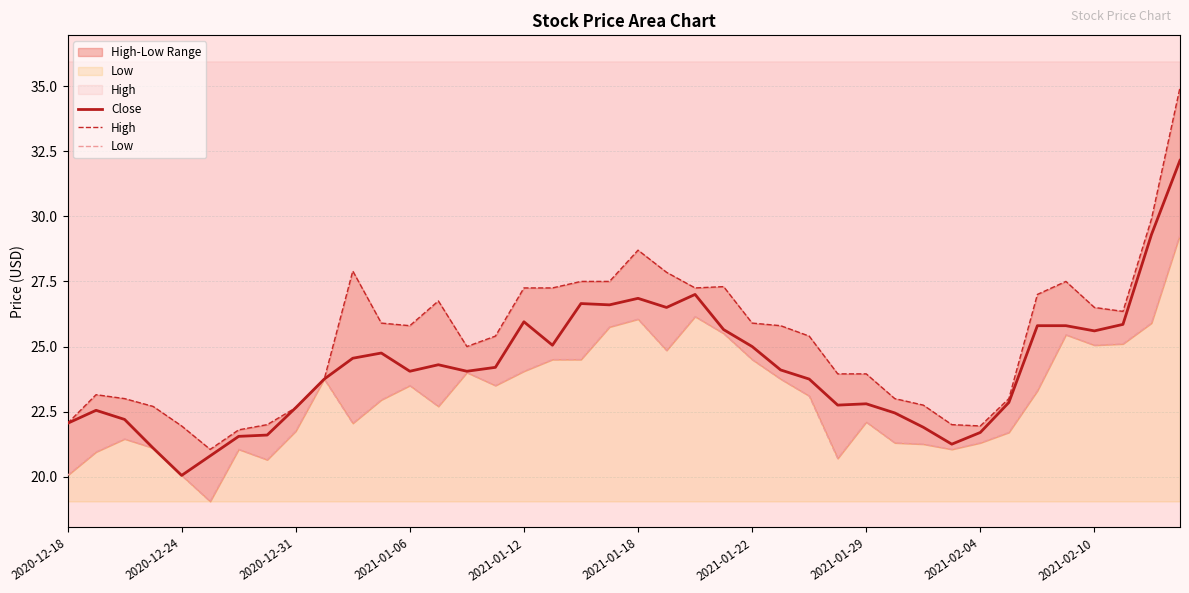

Reading right to left, list all the values displayed in this chart.

Close: 32.1	29.3	25.9	25.6	25.8	25.8	22.9	21.7	21.2	21.9	22.4	22.8	22.8	23.8	24.1	25.0	25.6	27.0	26.5	26.9	26.6	26.6	25.1	25.9	24.2	24.1	24.3	24.1	24.8	24.6	23.8	22.6	21.6	21.6	20.8	20.1	21.1	22.2	22.6	22.1
High: 35.0	29.9	26.4	26.5	27.5	27.0	23.0	21.9	22.0	22.8	23.0	23.9	23.9	25.4	25.8	25.9	27.3	27.2	27.9	28.7	27.5	27.5	27.2	27.2	25.4	25.0	26.8	25.8	25.9	27.9	23.8	22.6	22.0	21.8	21.1	21.9	22.7	23.0	23.1	22.1
Low: 29.3	25.9	25.1	25.1	25.4	23.3	21.7	21.3	21.1	21.2	21.3	22.1	20.7	23.1	23.8	24.5	25.5	26.1	24.9	26.1	25.8	24.5	24.5	24.1	23.5	24.0	22.7	23.5	22.9	22.1	23.8	21.8	20.6	21.1	19.1	20.1	21.1	21.4	20.9	20.1